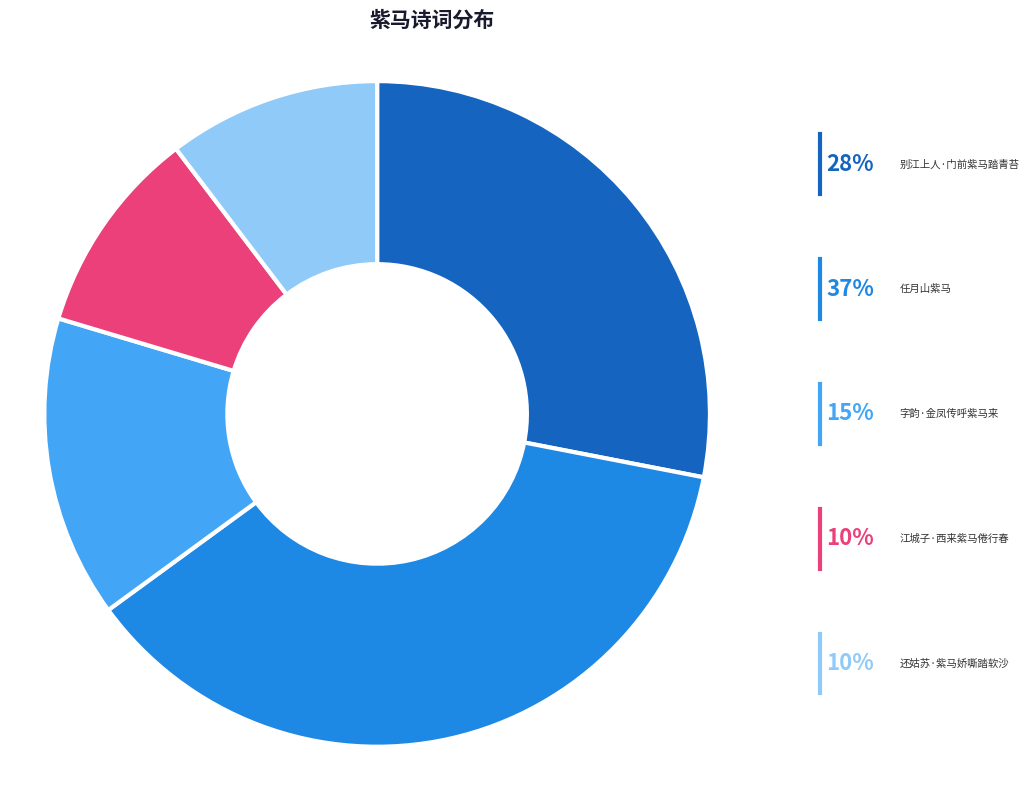

Count the number of slices in the pie.

5